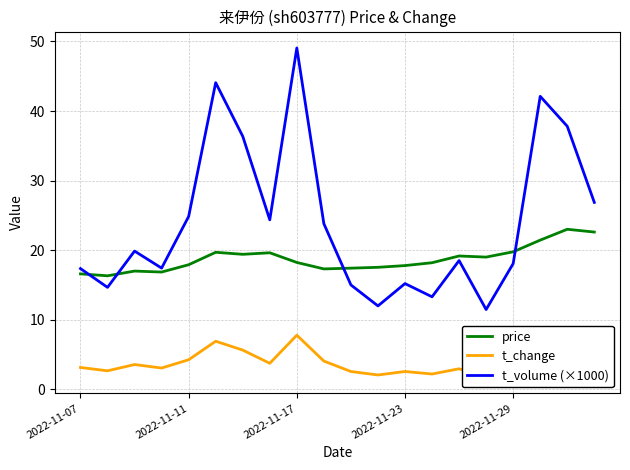

Rank the series by their average value, from highest to lowest.

t_volume (×1000), price, t_change